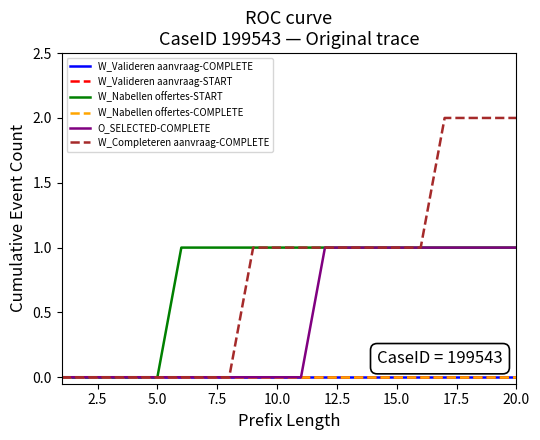

How many lines are shown in the chart?

6